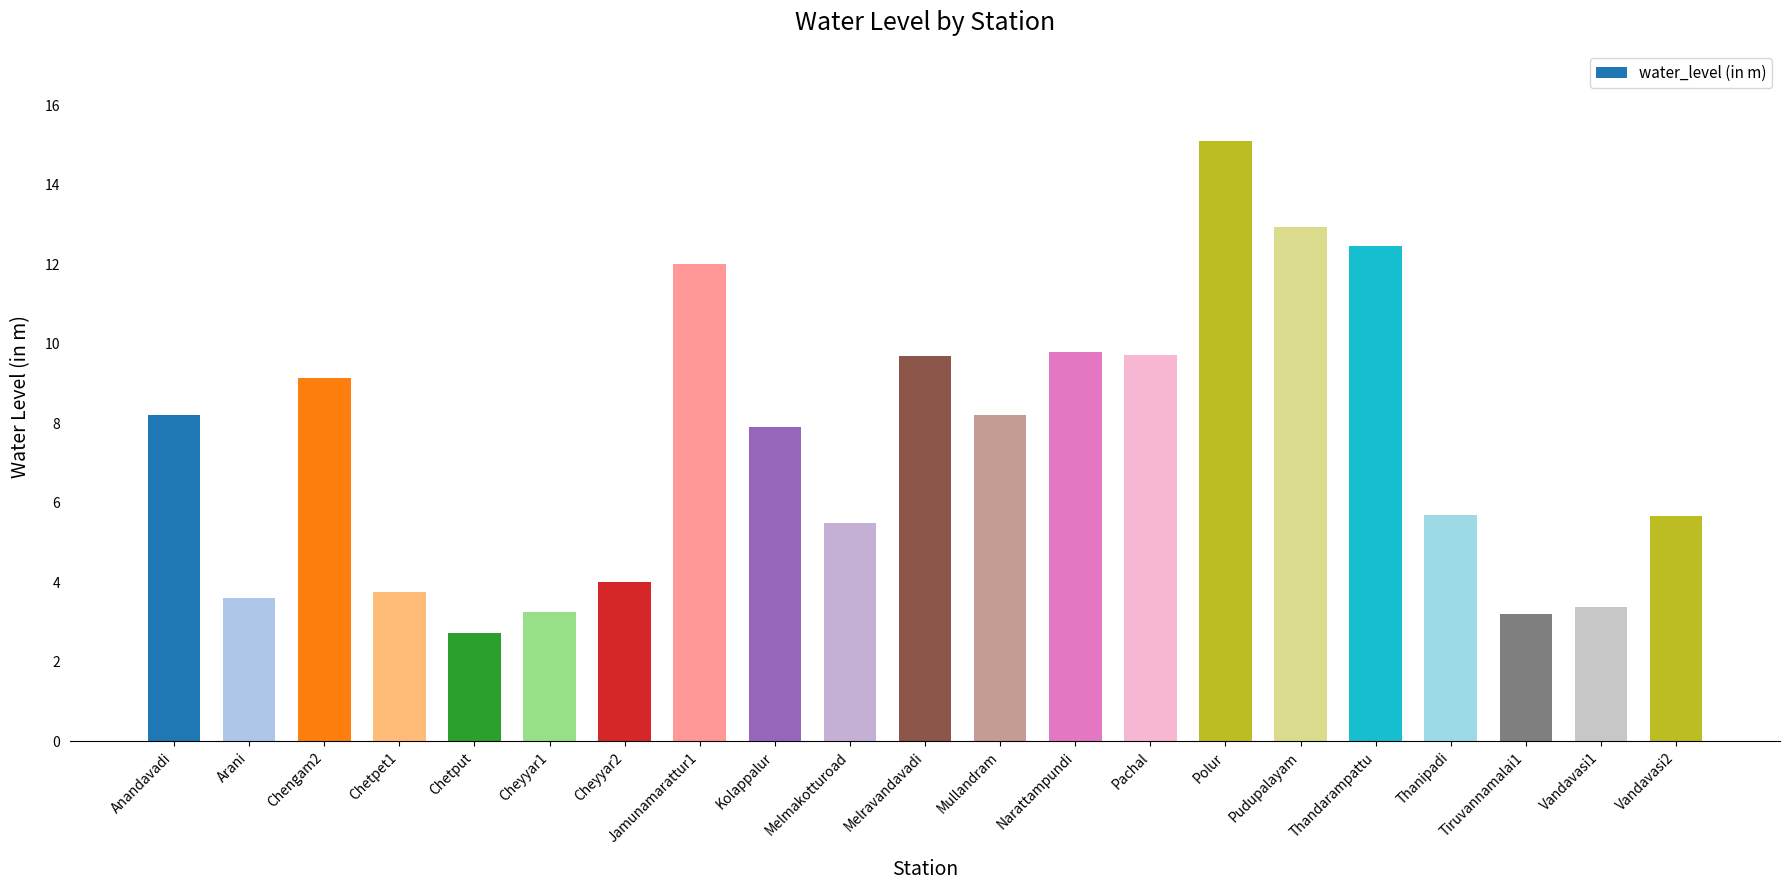

What is the average value?

7.4